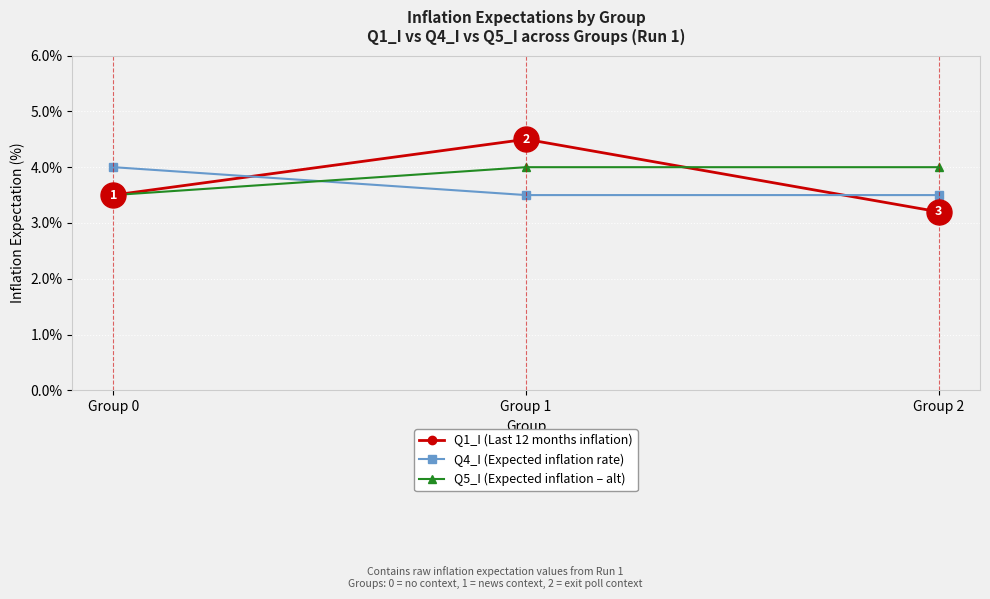

Reading left to right, extract all data points from this chart.

Q1_I (Last 12 months inflation): Group 0=3.5	Group 1=4.5	Group 2=3.2
Q4_I (Expected inflation rate): Group 0=4.0	Group 1=3.5	Group 2=3.5
Q5_I (Expected inflation – alt): Group 0=3.5	Group 1=4.0	Group 2=4.0